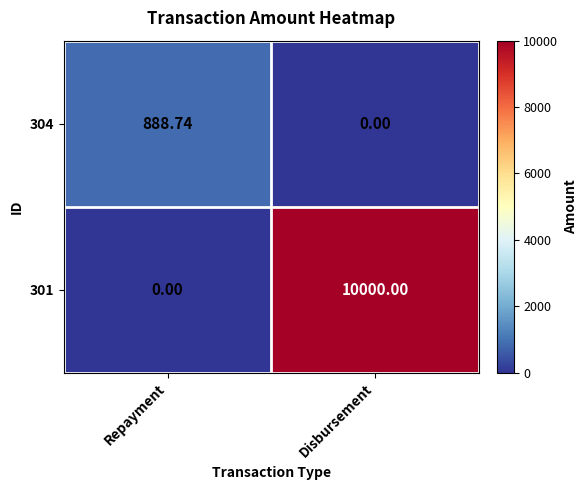

Rank the series at Repayment from lowest to highest value.

301, 304